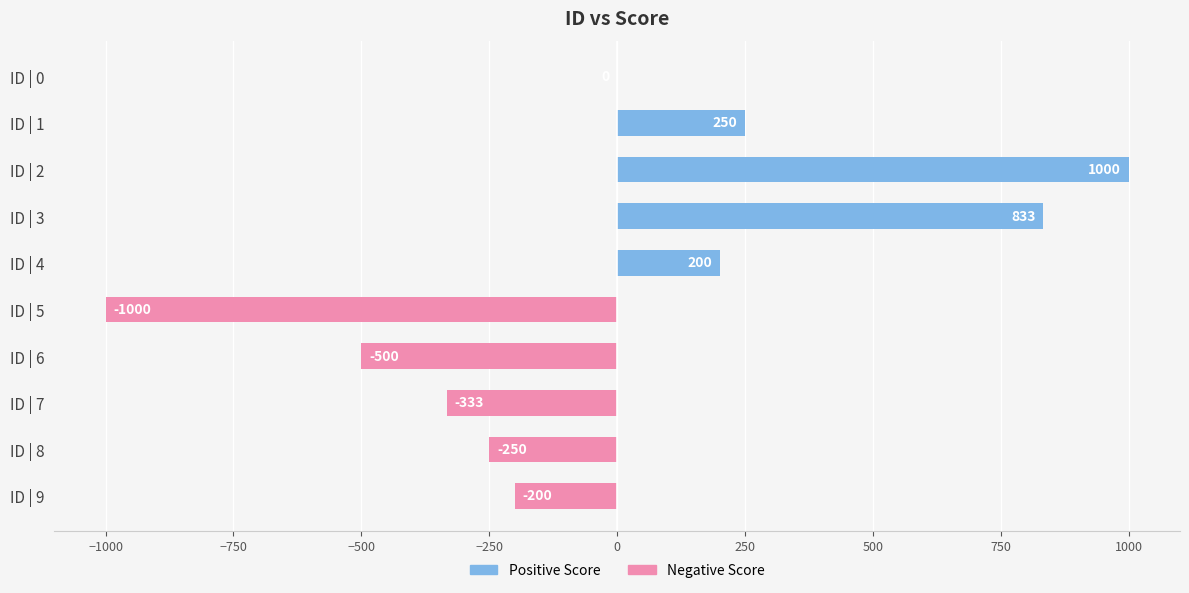

What is the sum of the values at ID | 6 and ID | 8?

-750